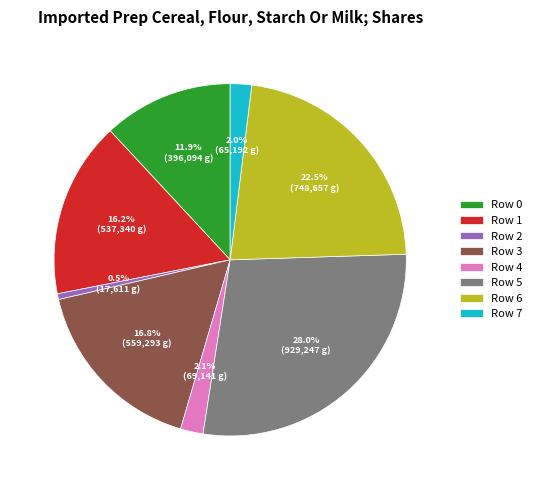

Count the number of slices in the pie.

8